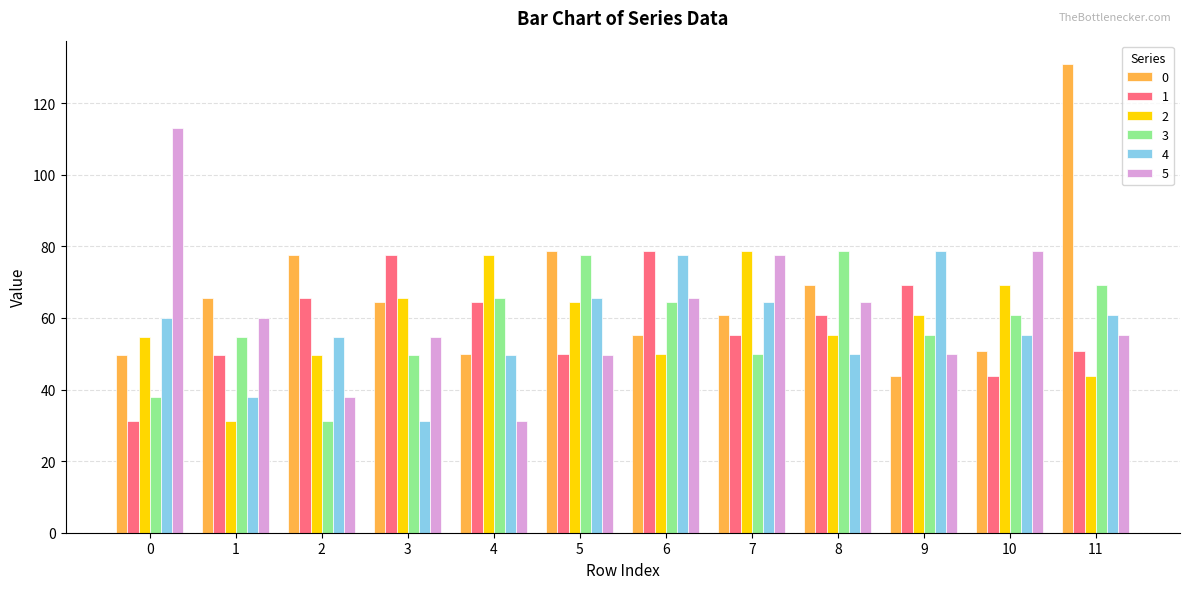

How many data points in 0 are less than 64?

6